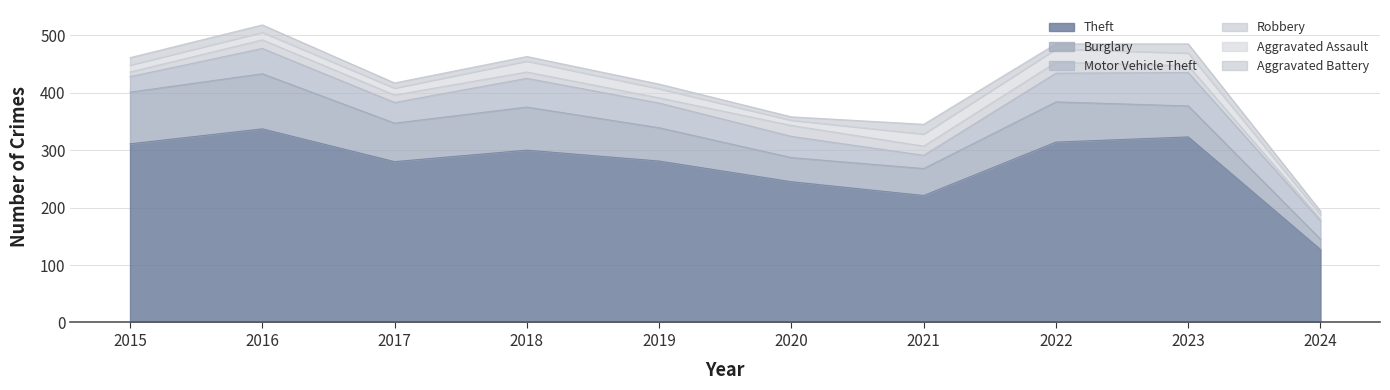

Reading left to right, transcribe all the data shown in this chart.

Theft: 311	337	280	300	281	245	221	314	323	127
Burglary: 90	96	67	75	58	42	47	70	54	18
Motor Vehicle Theft: 27	44	36	50	43	37	23	50	58	32
Robbery: 8	15	13	11	9	19	16	19	12	3
Aggravated Assault: 12	13	12	19	16	9	21	23	22	7
Aggravated Battery: 13	13	9	8	8	6	17	9	16	7